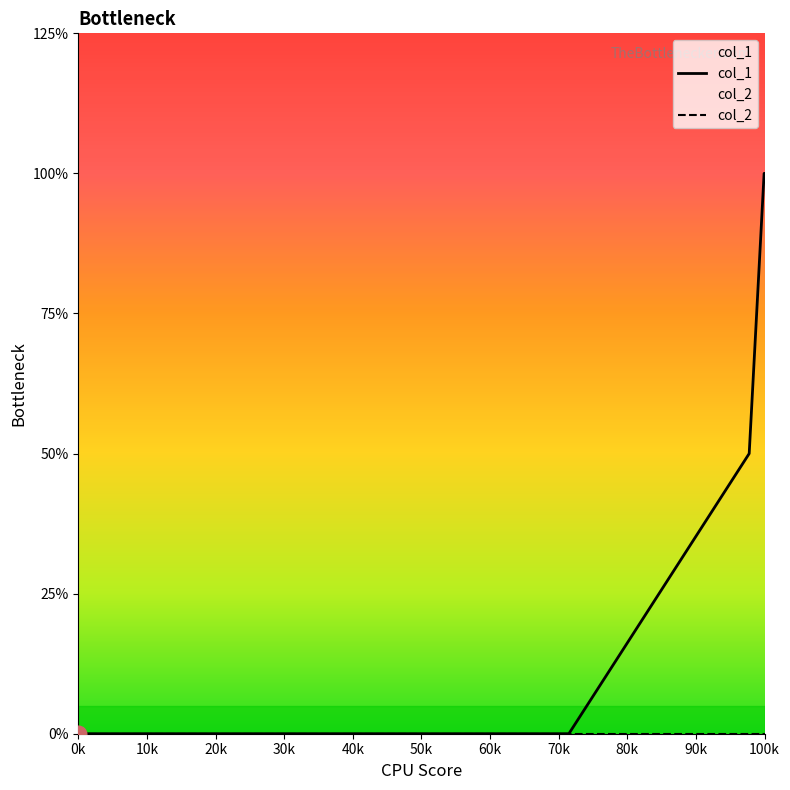

List the series in order of their overall mean, lowest first.

col_2, col_1